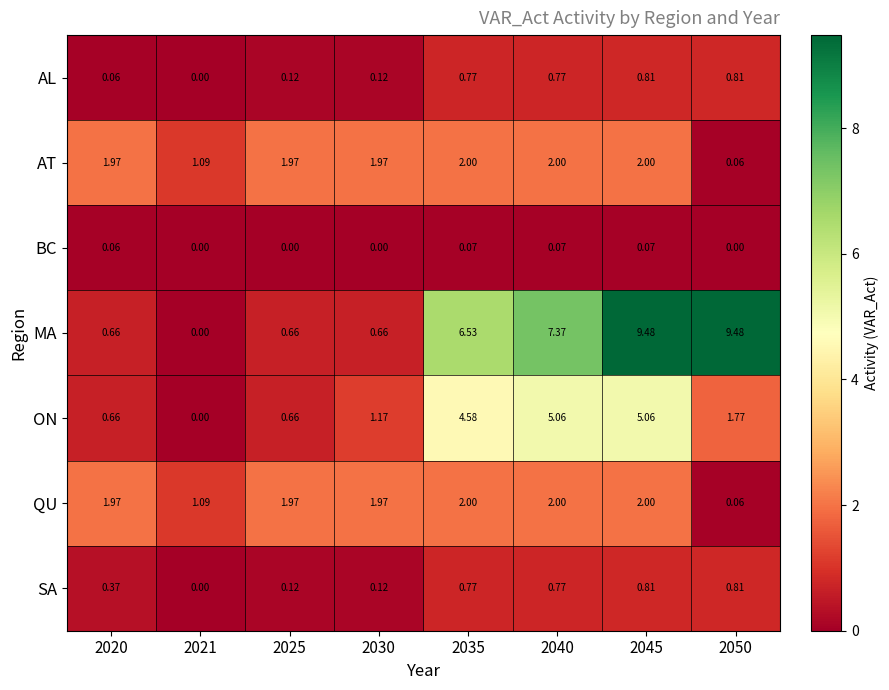

Is the value of ON at 2050 greater than the value of SA at 2021?

Yes